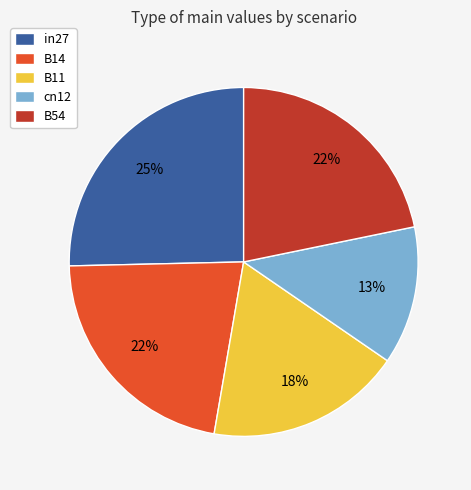

To the nearest percent, what portion does in27 represent?

25%